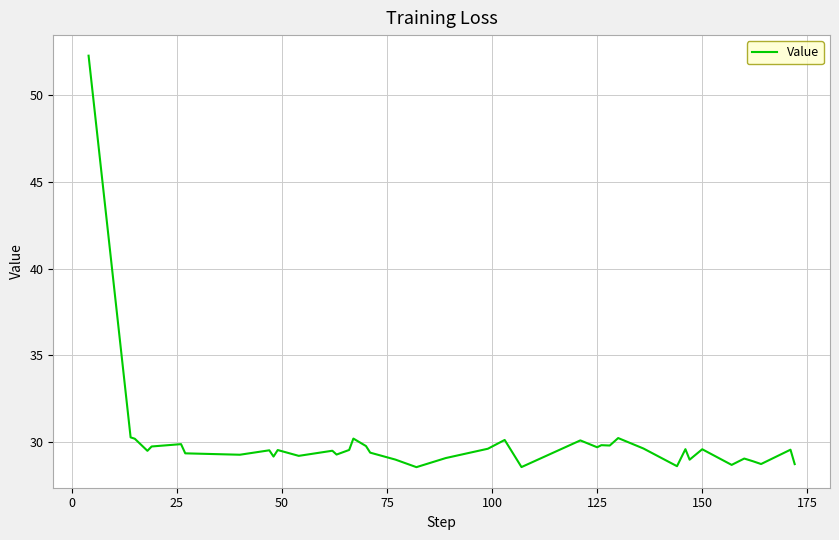

What is the difference between the maximum and minimum values?

23.7